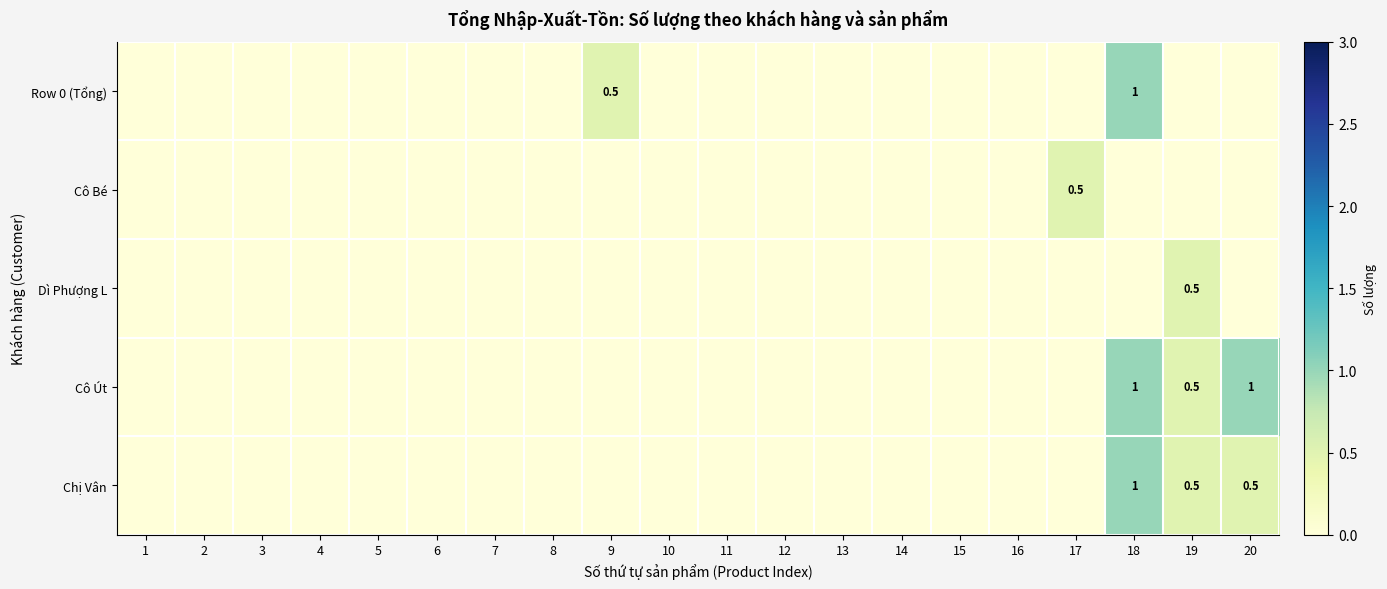

Which series changed the most between 6 and 9?

Row 0 (Tổng)